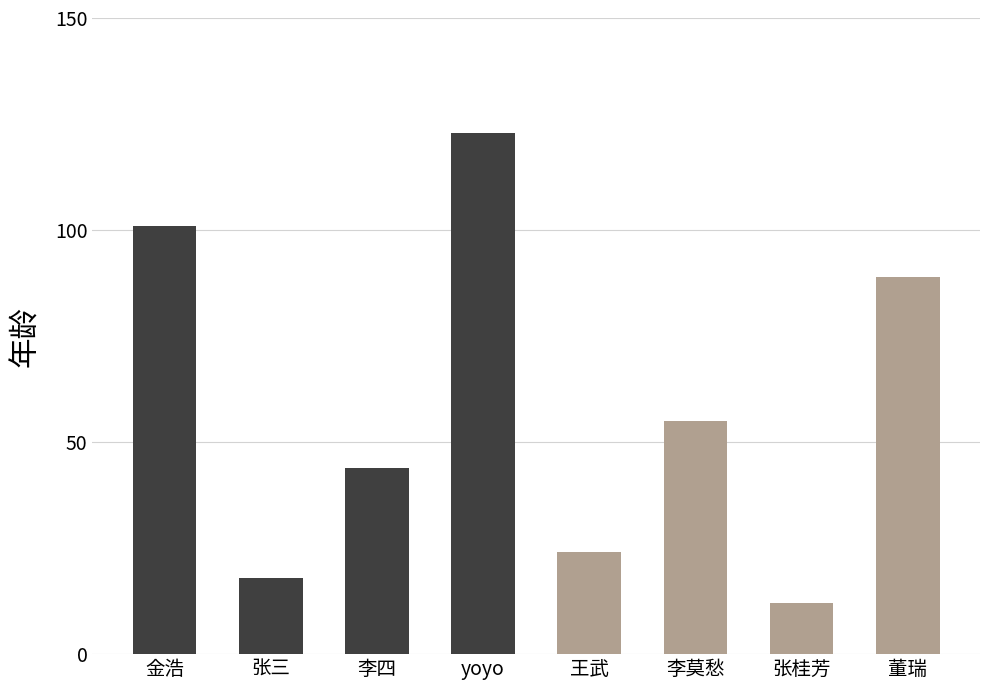

Reading right to left, transcribe all the data shown in this chart.

董瑞=89	张桂芳=12	李莫愁=55	王武=24	yoyo=123	李四=44	张三=18	金浩=101